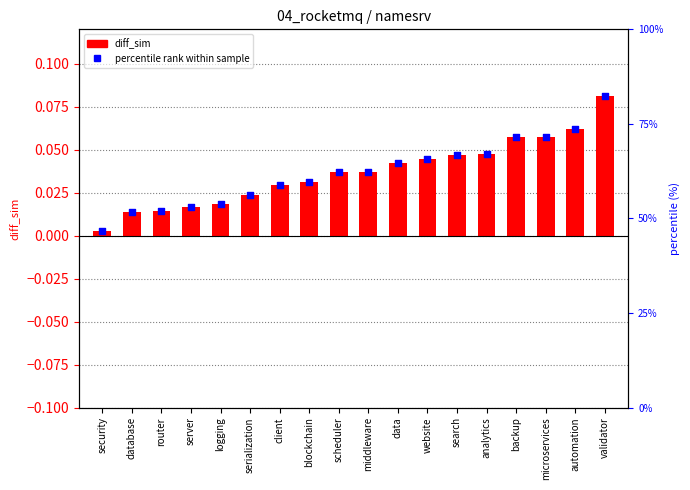

Which series has the widest spread of Y values?

diff_sim